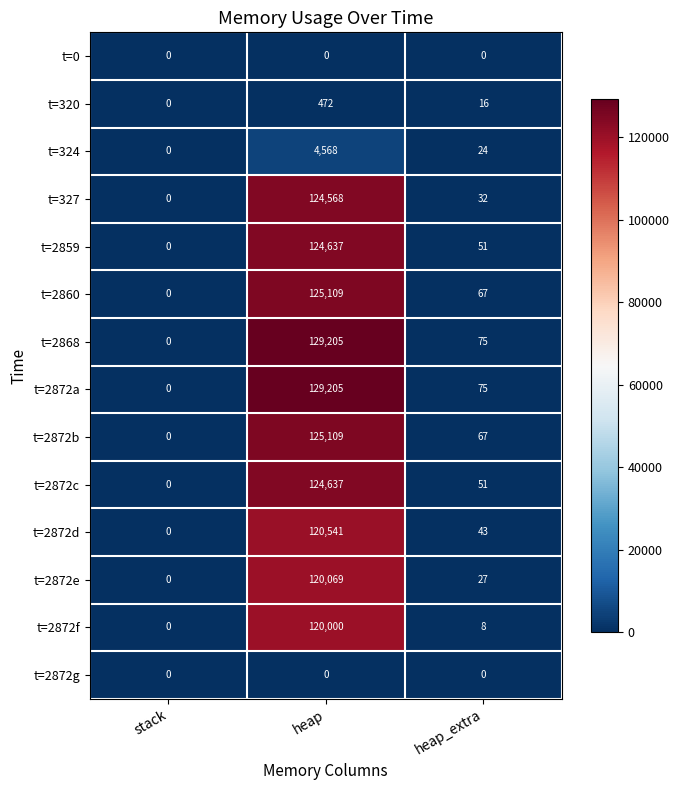

The t=2872a series shows -62791 at stack. True or false?

False